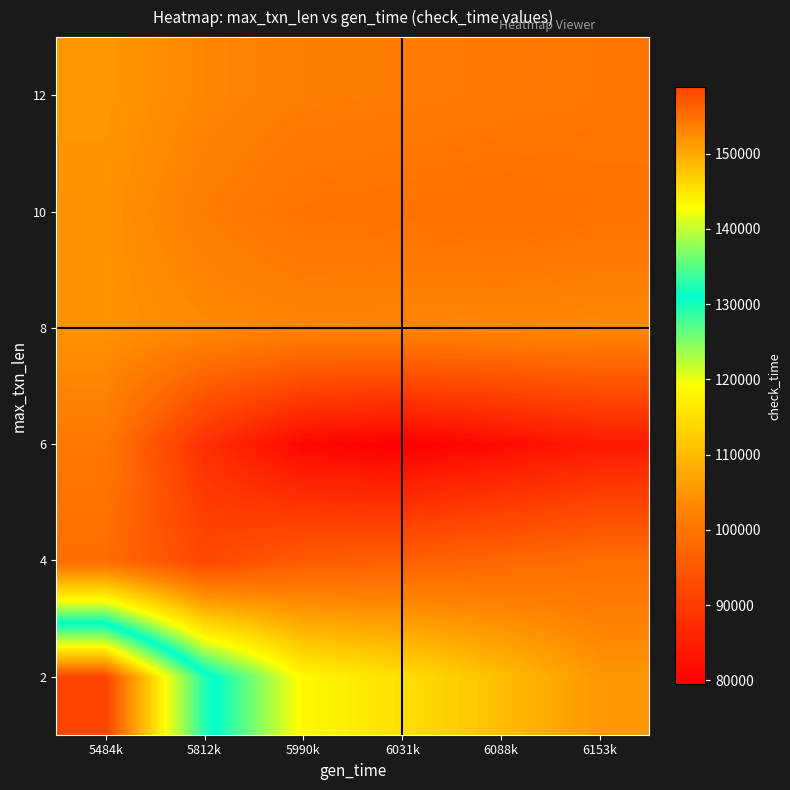

Reading right to left, what are all the values shown in this chart?

2: 6153k=105431.1	6088k=110637.8	6031k=115148.8	5990k=118397.4	5812k=132637.2	5484k=158790.0
4: 6153k=98887.8	6088k=97585.1	6031k=96456.5	5990k=95643.7	5812k=92081.0	5484k=98624.2
6: 6153k=84204.5	6088k=81672.0	6031k=79478.0	5990k=81058.1	5812k=87984.1	5484k=100704.4
8: 6153k=103471.1	6088k=103218.5	6031k=102999.6	5990k=102842.0	5812k=103532.9	5484k=104801.9
10: 6153k=99507.5	6088k=98867.0	6031k=99421.9	5990k=99821.6	5812k=101573.3	5484k=104790.5
12: 6153k=100528.0	6088k=101006.4	6031k=101420.9	5990k=101719.4	5812k=103027.9	5484k=105431.0